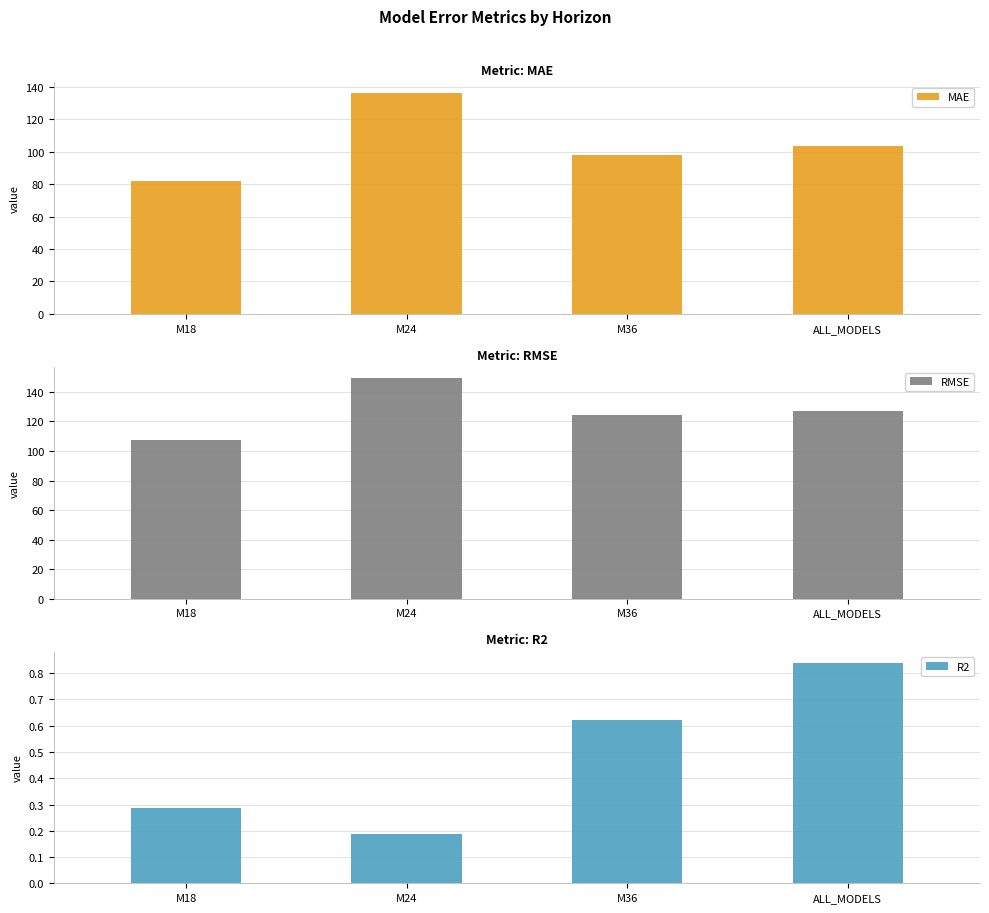

At how many categories does at least one series exceed 61?

4